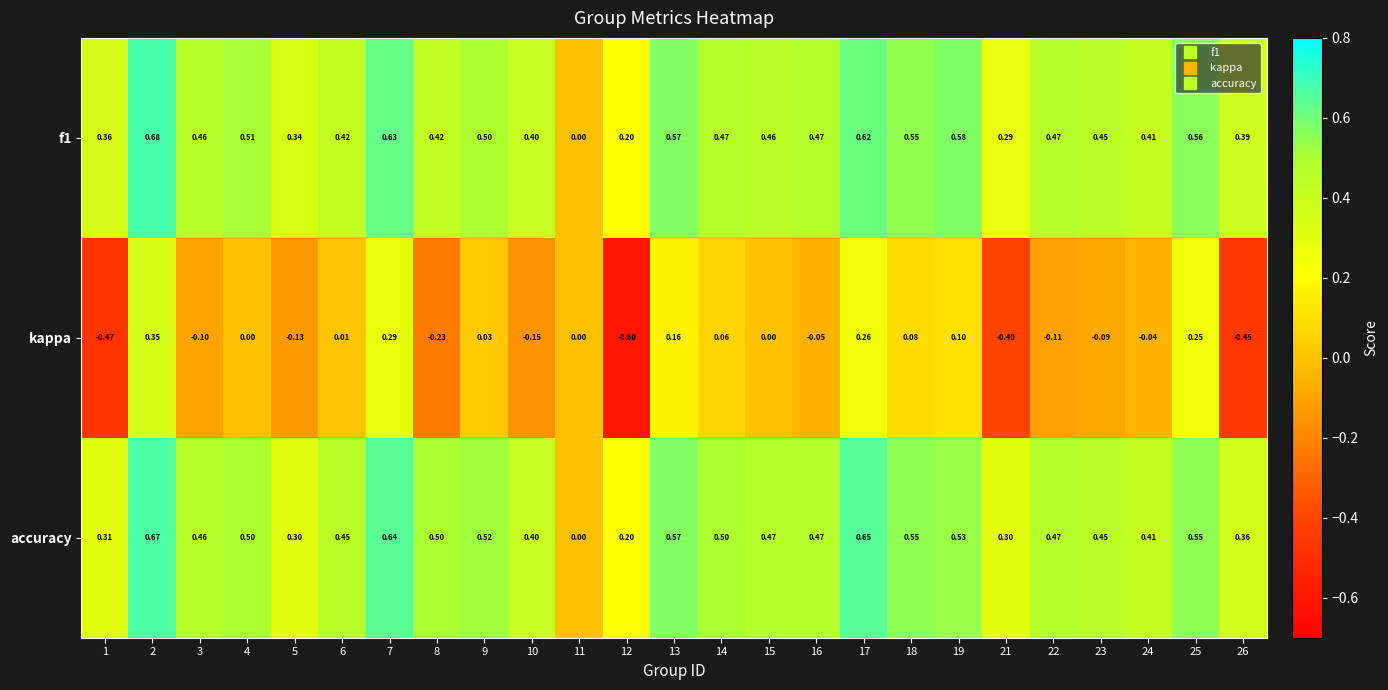

How many data points in accuracy are above 0?

24